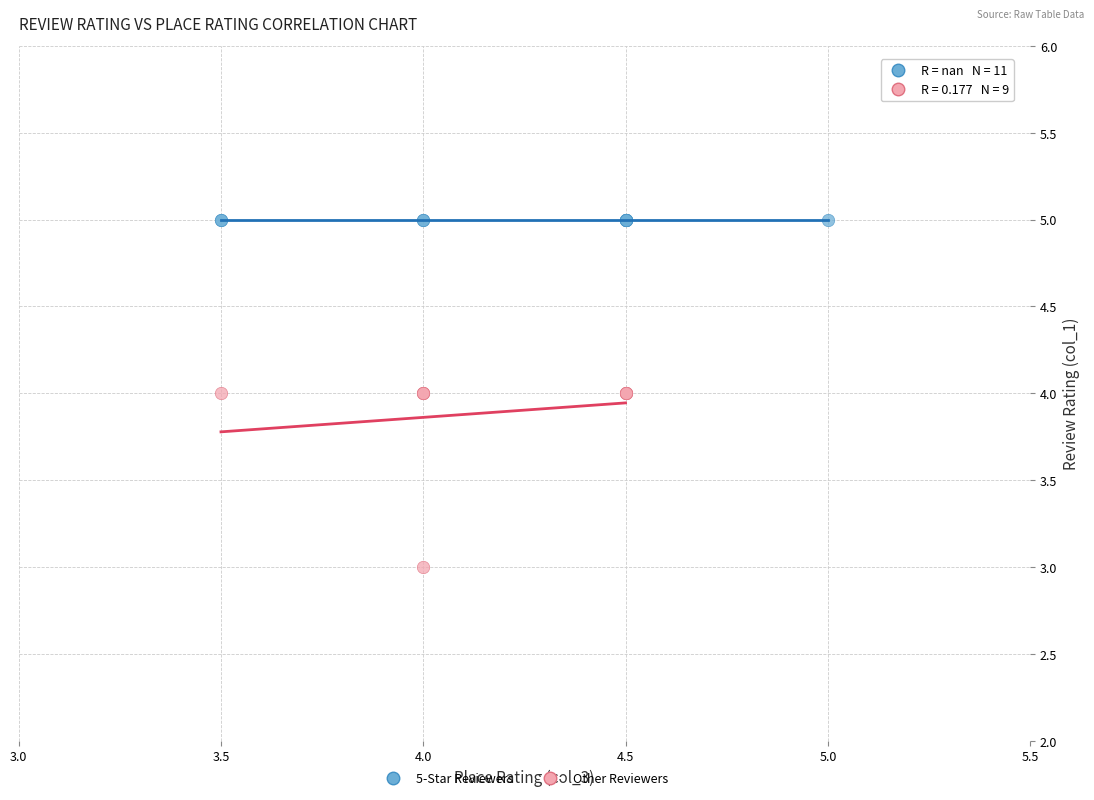

Which series contains the highest Y value?

5-Star Reviewers